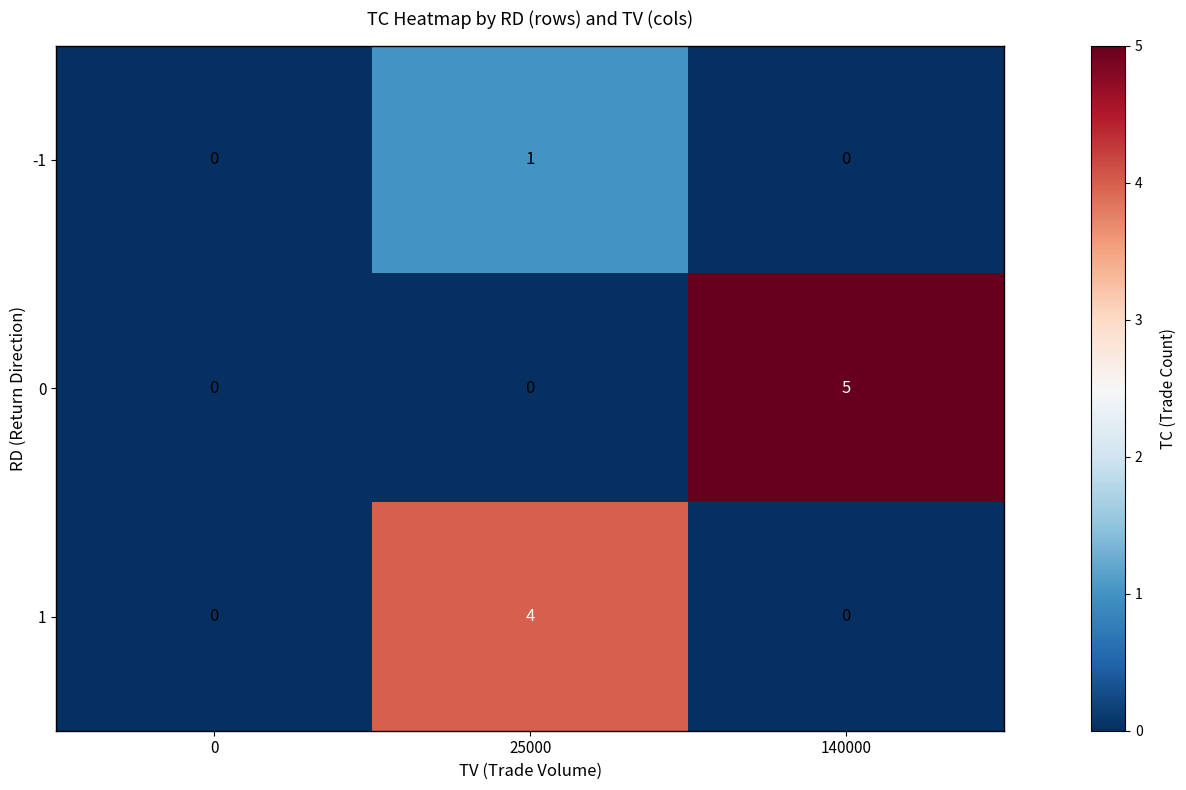

Count the number of categories in the chart.

3